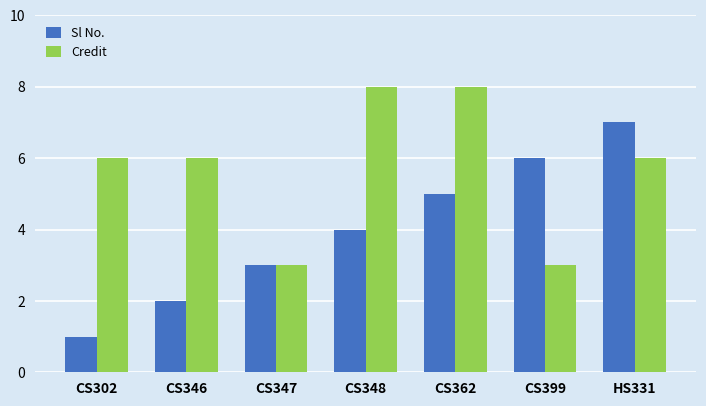

Rank the series at CS399 from lowest to highest value.

Credit, Sl No.